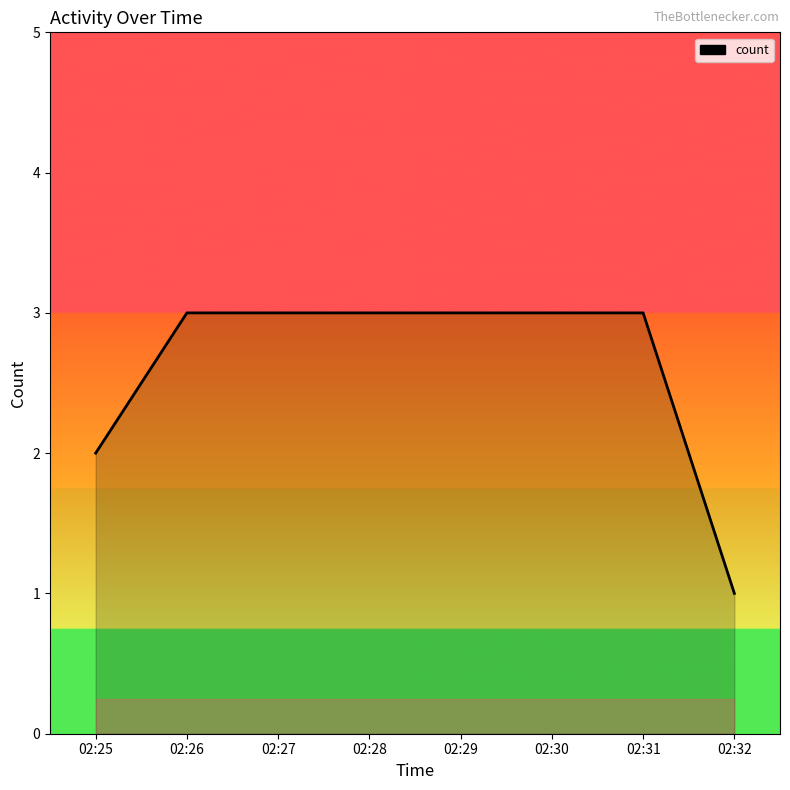

The chart shows a value of 0 at 02:32. True or false?

False